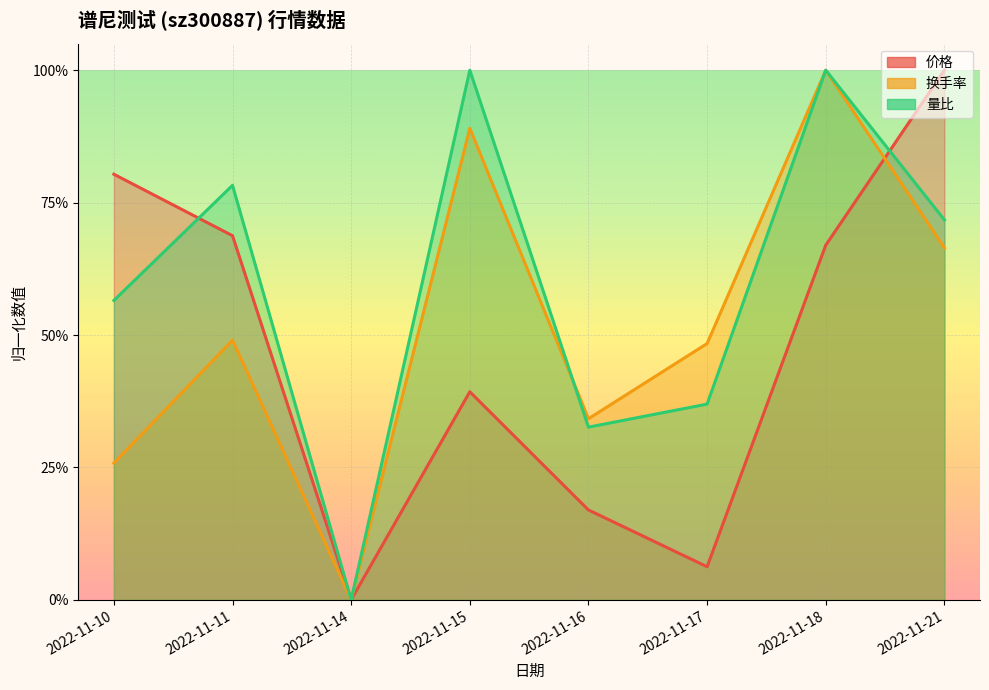

True or false: 量比 and 价格 cross at least once.

True